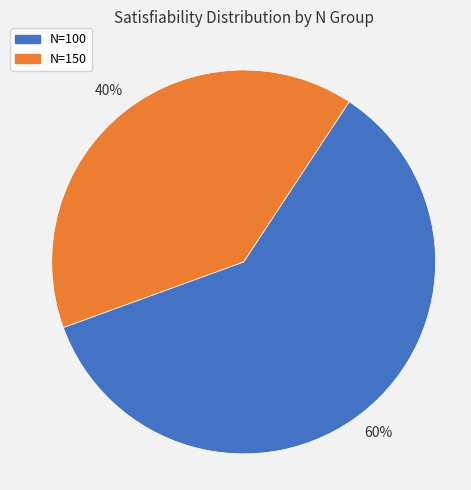

Is the sum of N=150 and N=100 greater than half?

Yes